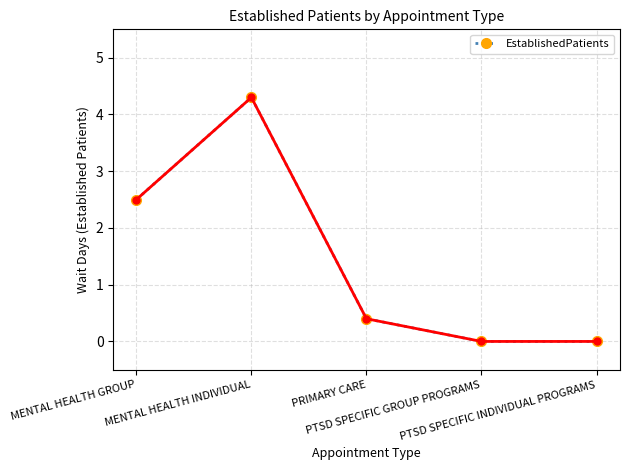

Reading right to left, what are all the values shown in this chart?

PTSD SPECIFIC INDIVIDUAL PROGRAMS=0.0	PTSD SPECIFIC GROUP PROGRAMS=0.0	PRIMARY CARE=0.4	MENTAL HEALTH INDIVIDUAL=4.3	MENTAL HEALTH GROUP=2.5